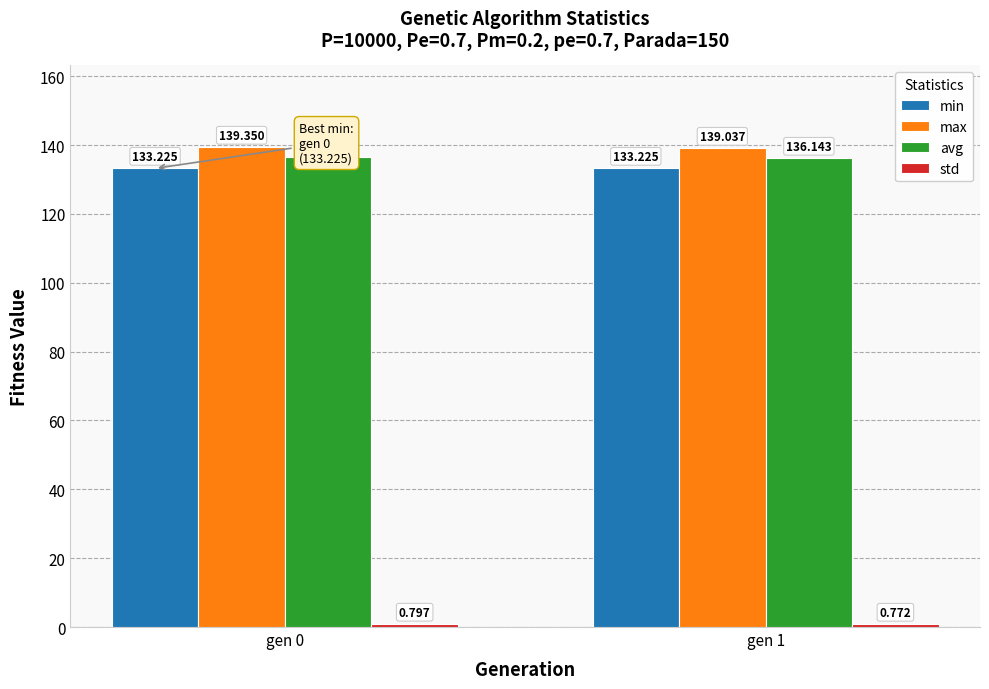

Is the value of min at gen 0 greater than the value of max at gen 0?

No